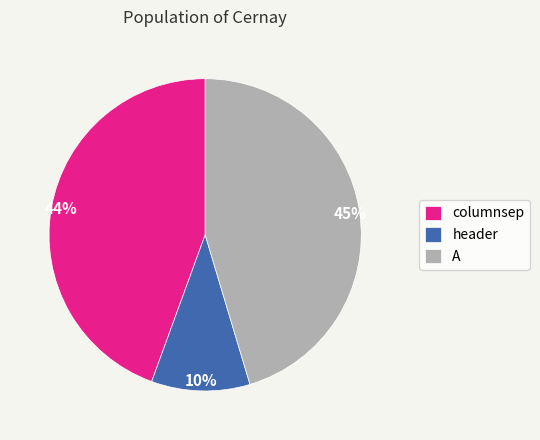

Is the sum of columnsep and header greater than half?

Yes